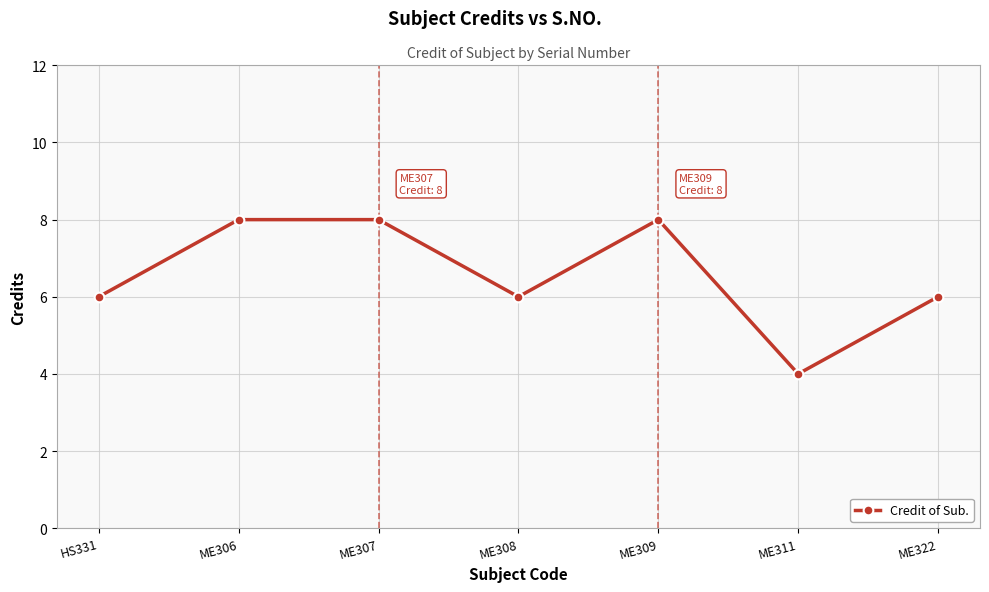

The chart shows a value of 4 at HS331. True or false?

False